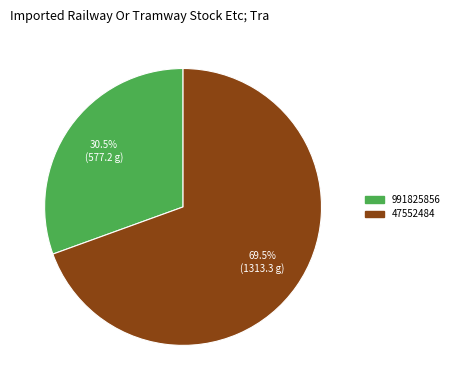

True or false: 991825856 accounts for 40% of the total.

False